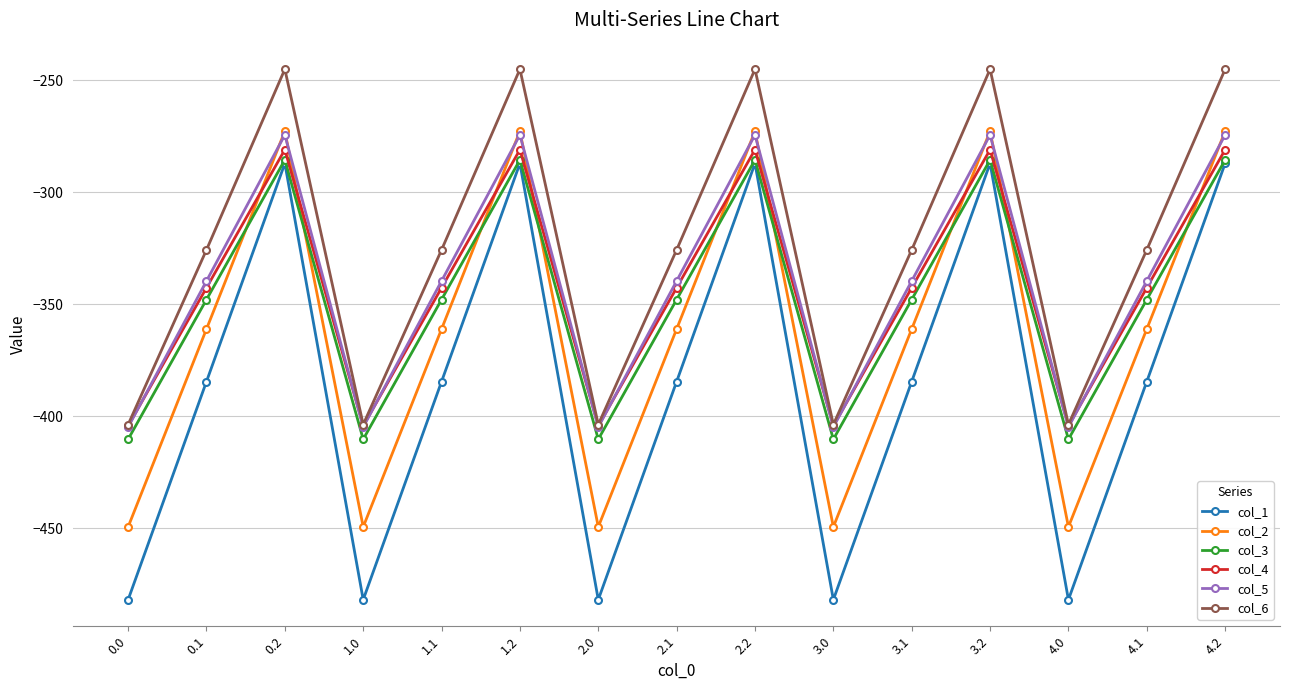

What position from the right is 1.1?

11